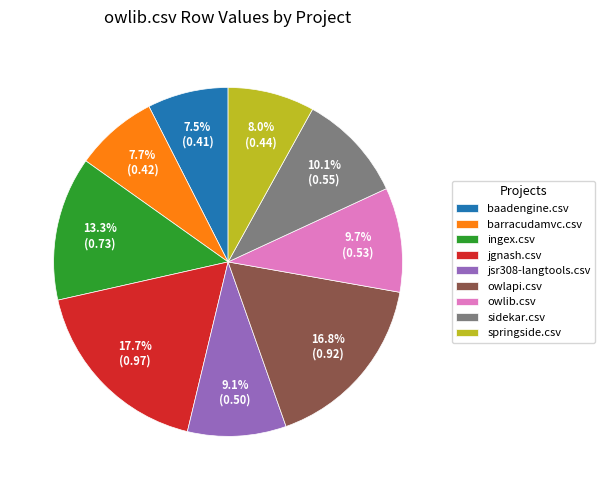

Does ingex.csv account for over 50% of the chart?

No